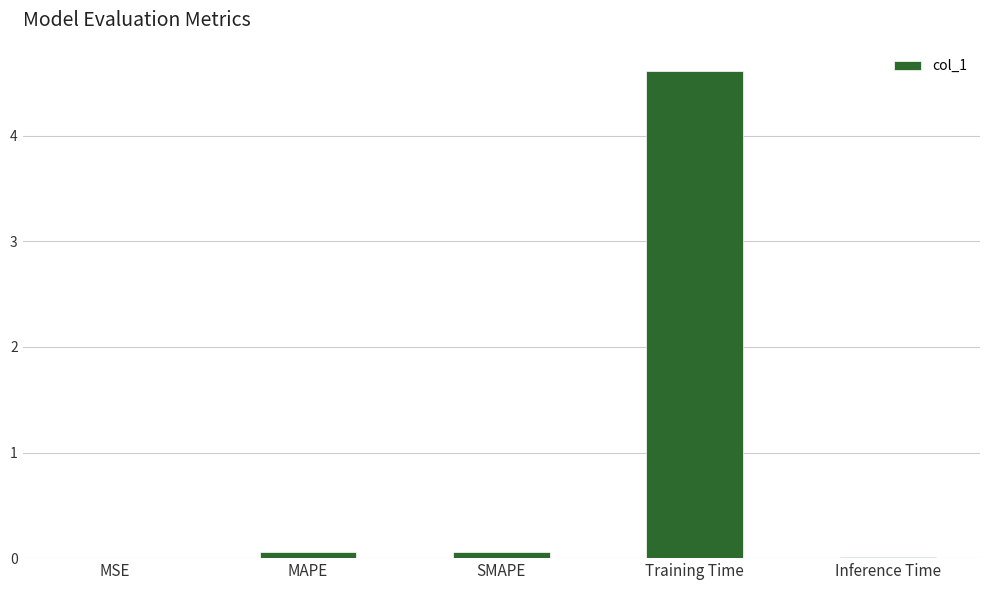

Are the bars grouped side by side (vs. stacked)?

No